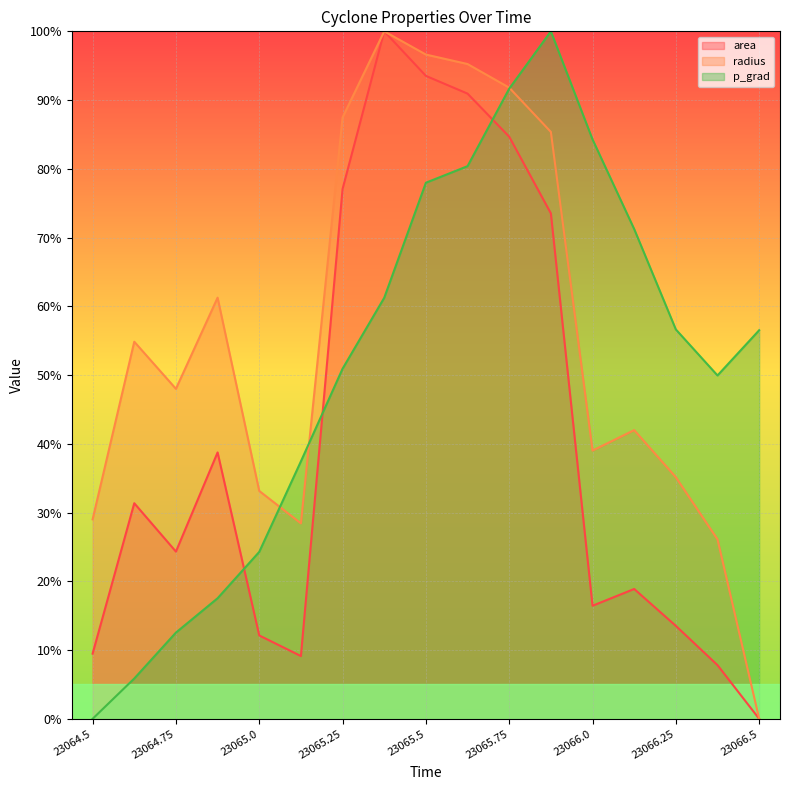

What is the value of the p_grad point at the 13th from the left?

84.3